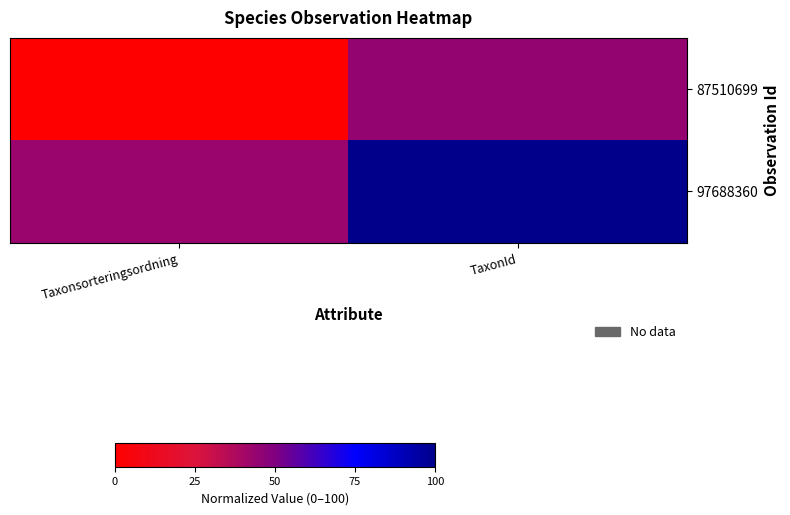

At TaxonId, list the series in order from smallest to largest.

87510699, 97688360